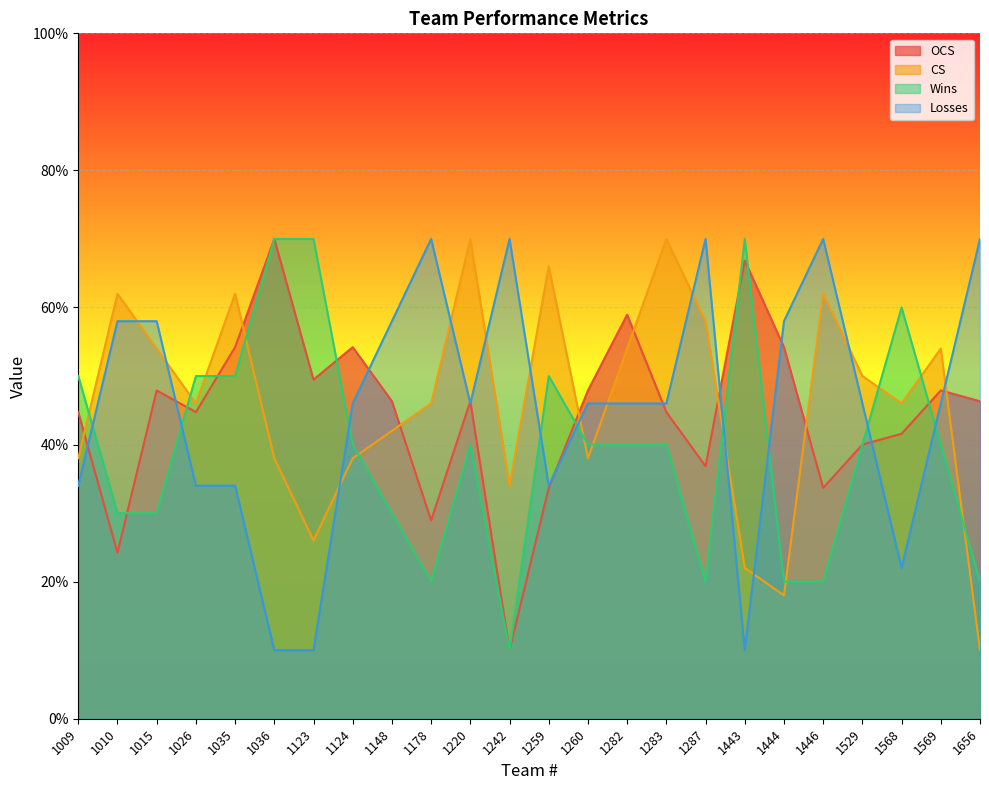

Is it true that CS equals 10.0 at 1656?

True